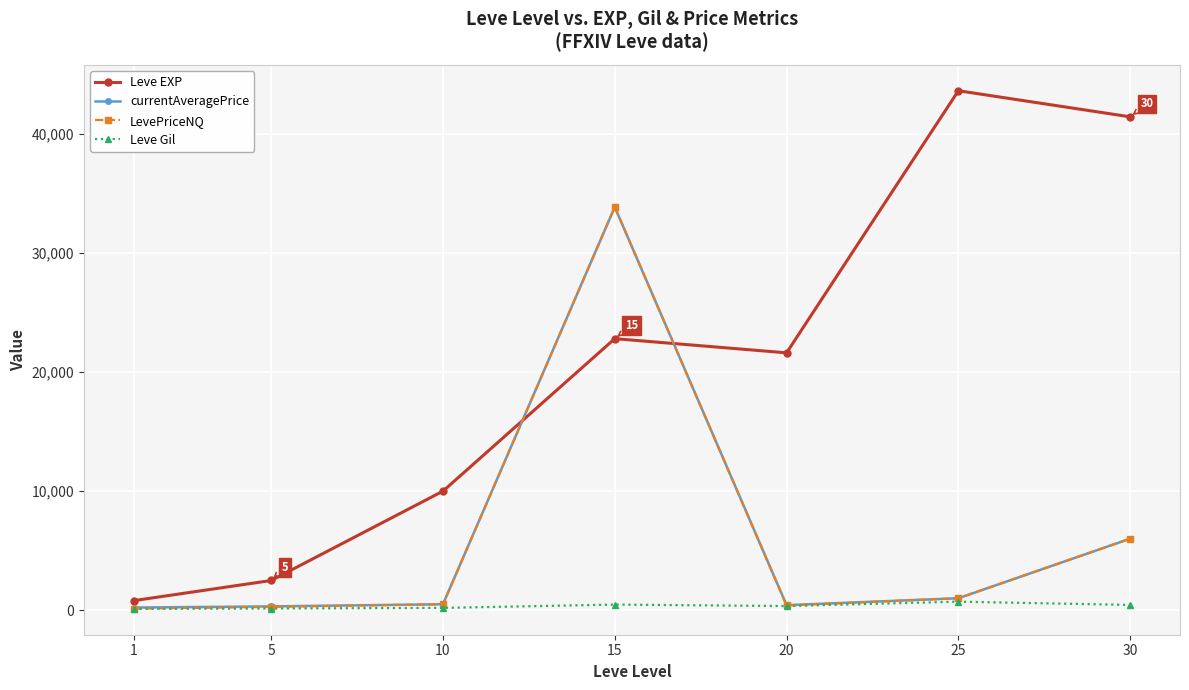

At which category does Leve EXP reach its first local peak?

15